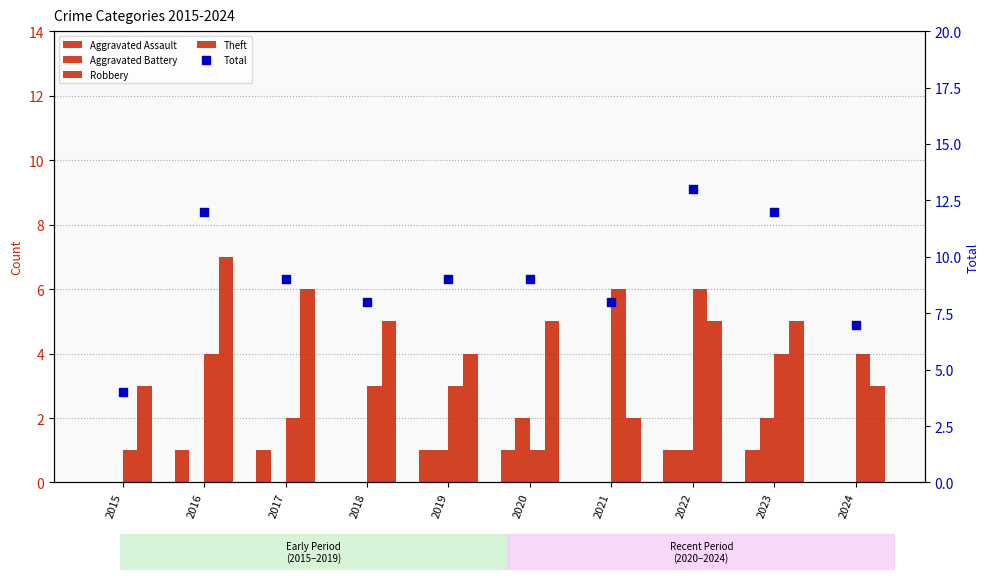

Which series has the largest total across all categories?

Total